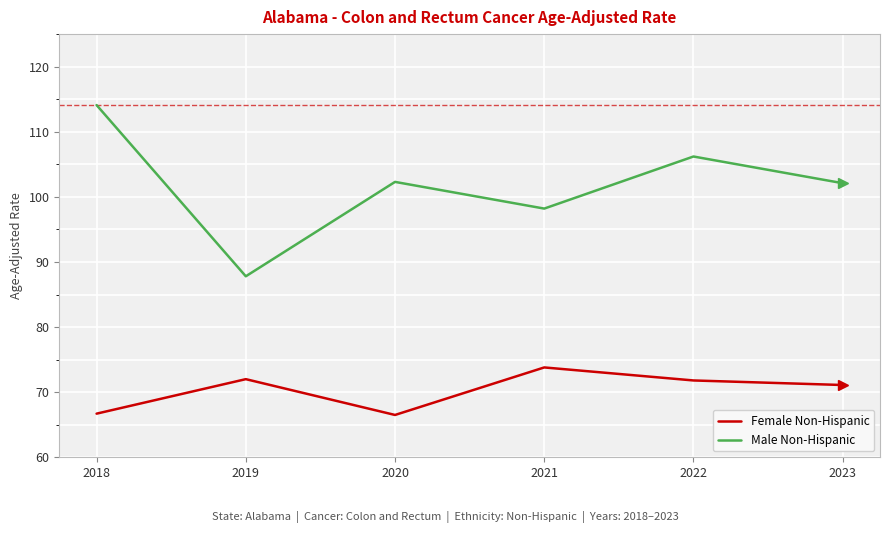

List the series in order of their overall mean, highest first.

Male Non-Hispanic, Female Non-Hispanic